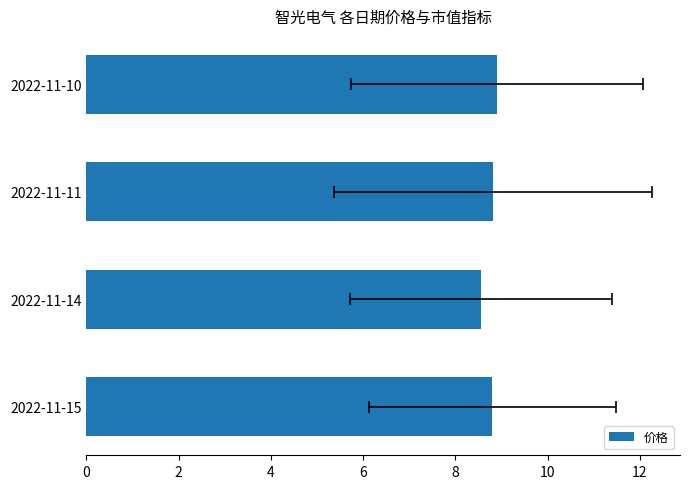

Approximately how many times larger is the value at 2022-11-10 compared to 2022-11-11?

1.0